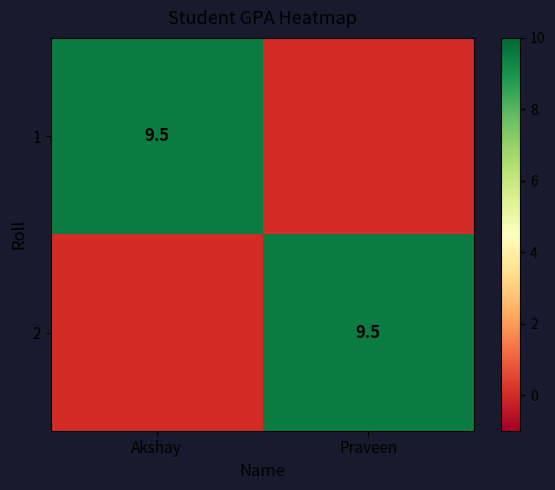

True or false: 2 has a value of 12.8 at Praveen.

False